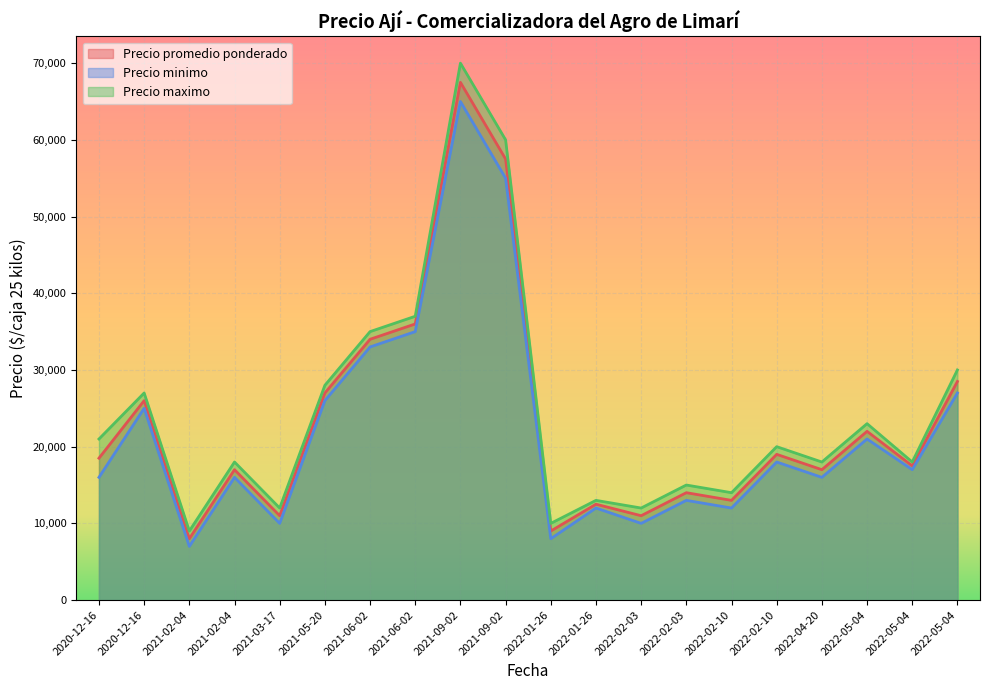

Reading left to right, transcribe all the data shown in this chart.

Precio promedio ponderado: 2021-09-02=67500	2021-09-02=57500	2021-03-17=11000	2021-05-20=27000	2020-12-16=18500	2020-12-16=26000	2021-06-02=34000	2021-06-02=36000	2022-01-26=9000	2022-01-26=12500	2022-04-20=17000	2022-02-03=11000	2022-02-03=14000	2022-02-10=13000	2022-02-10=19000	2021-02-04=8000	2021-02-04=17000	2022-05-04=22000	2022-05-04=17500	2022-05-04=28500
Precio minimo: 2021-09-02=65000	2021-09-02=55000	2021-03-17=10000	2021-05-20=26000	2020-12-16=16000	2020-12-16=25000	2021-06-02=33000	2021-06-02=35000	2022-01-26=8000	2022-01-26=12000	2022-04-20=16000	2022-02-03=10000	2022-02-03=13000	2022-02-10=12000	2022-02-10=18000	2021-02-04=7000	2021-02-04=16000	2022-05-04=21000	2022-05-04=17000	2022-05-04=27000
Precio maximo: 2021-09-02=70000	2021-09-02=60000	2021-03-17=12000	2021-05-20=28000	2020-12-16=21000	2020-12-16=27000	2021-06-02=35000	2021-06-02=37000	2022-01-26=10000	2022-01-26=13000	2022-04-20=18000	2022-02-03=12000	2022-02-03=15000	2022-02-10=14000	2022-02-10=20000	2021-02-04=9000	2021-02-04=18000	2022-05-04=23000	2022-05-04=18000	2022-05-04=30000